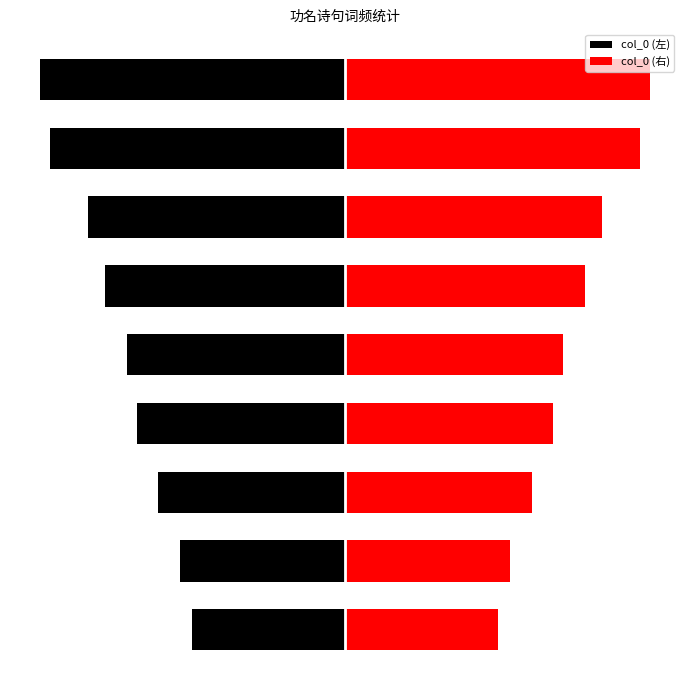

What is the maximum value shown in the chart?

236944